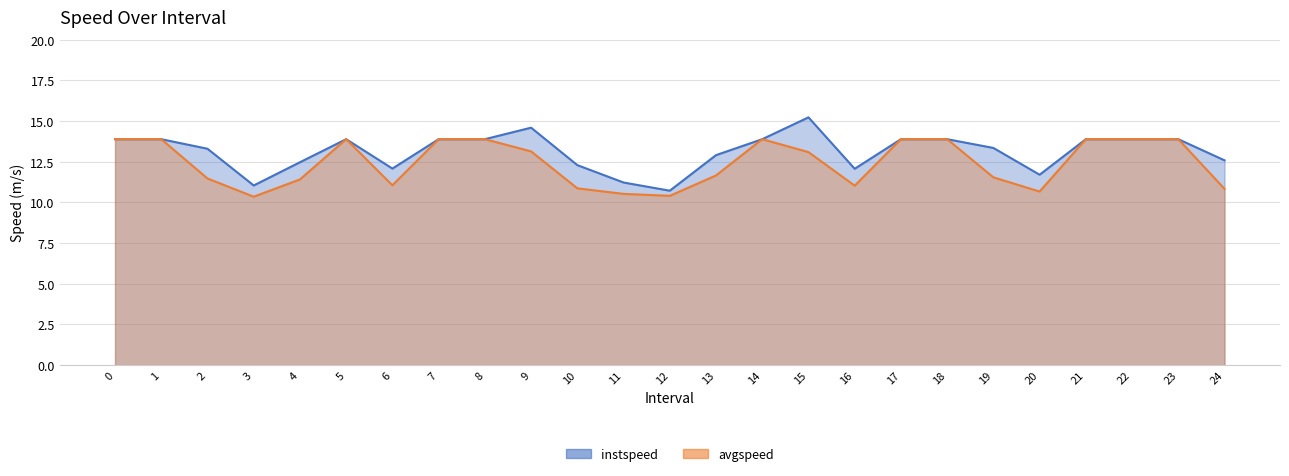

What are all the series names shown in the legend?

instspeed, avgspeed